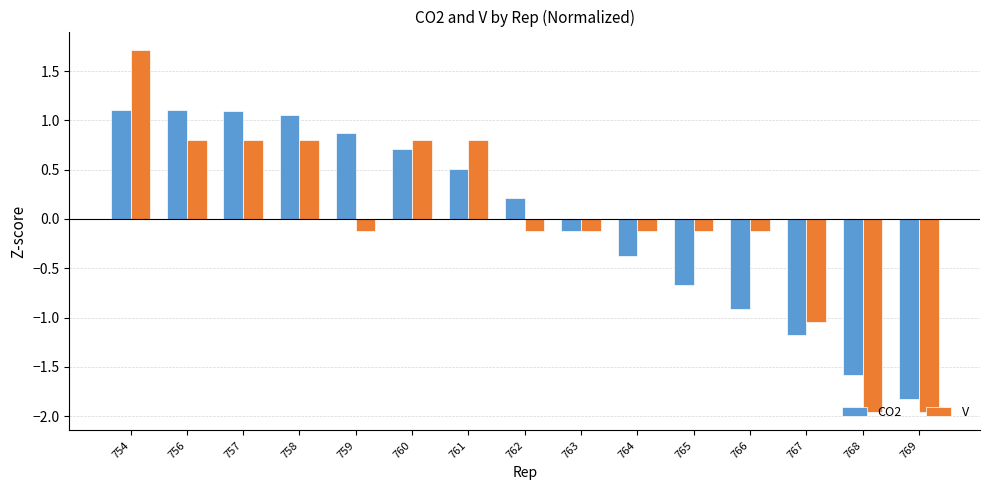

At which category does the chart reach its peak across all series?

754